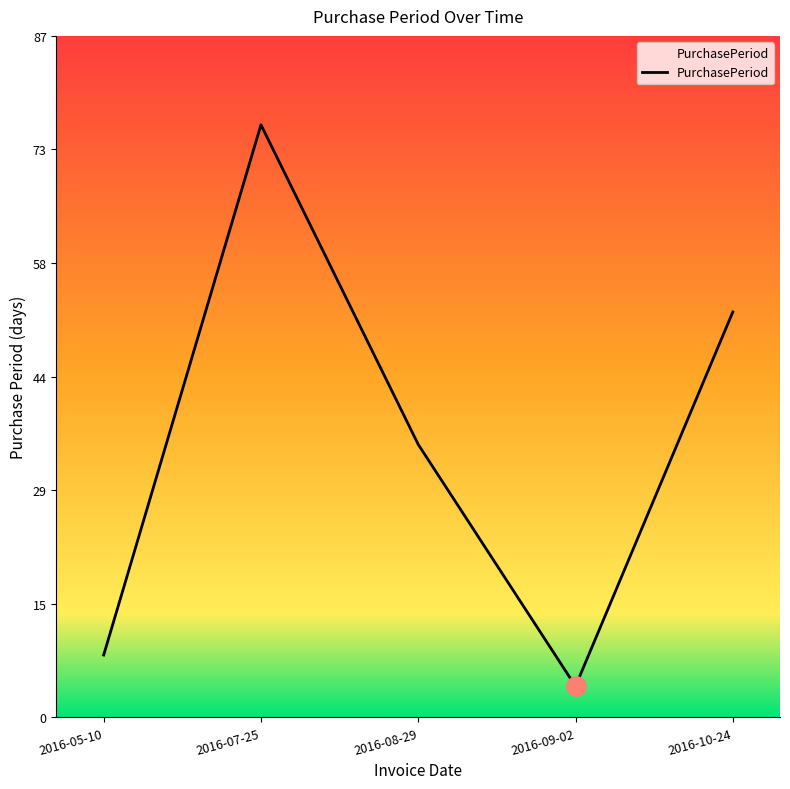

What is the greatest value displayed?

76